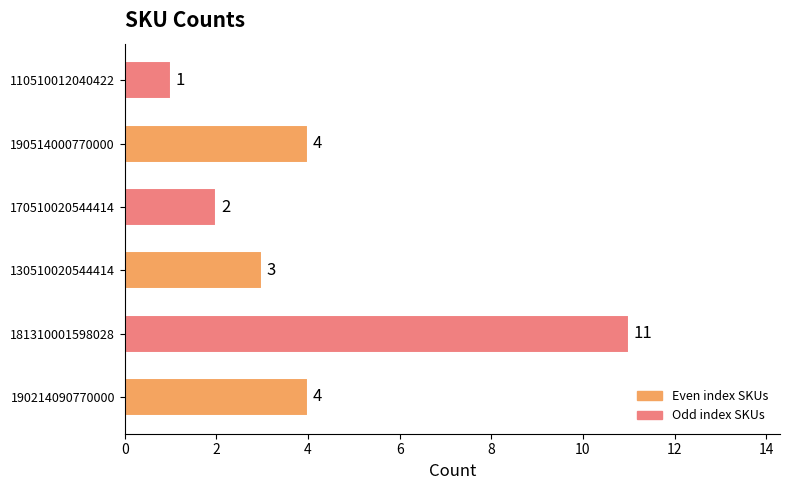

What is the difference between the maximum and minimum values?

10